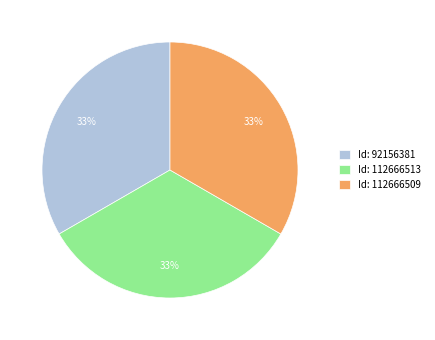

Is there a majority slice in this chart?

No